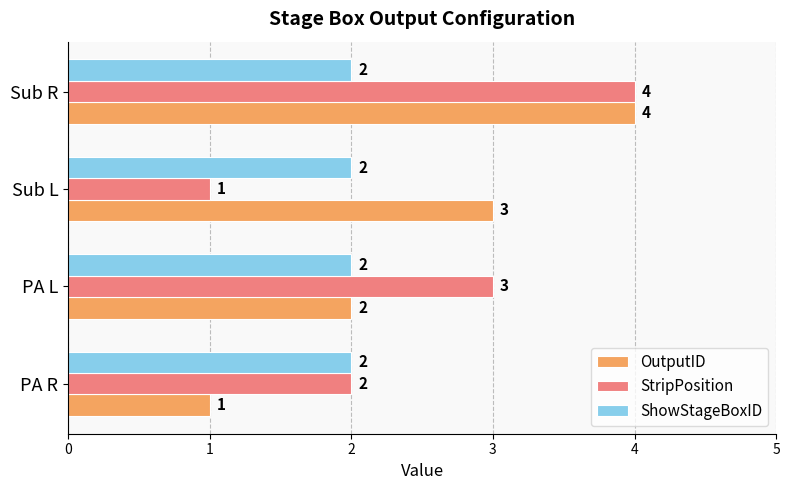

At which category does the chart reach its peak across all series?

Sub R